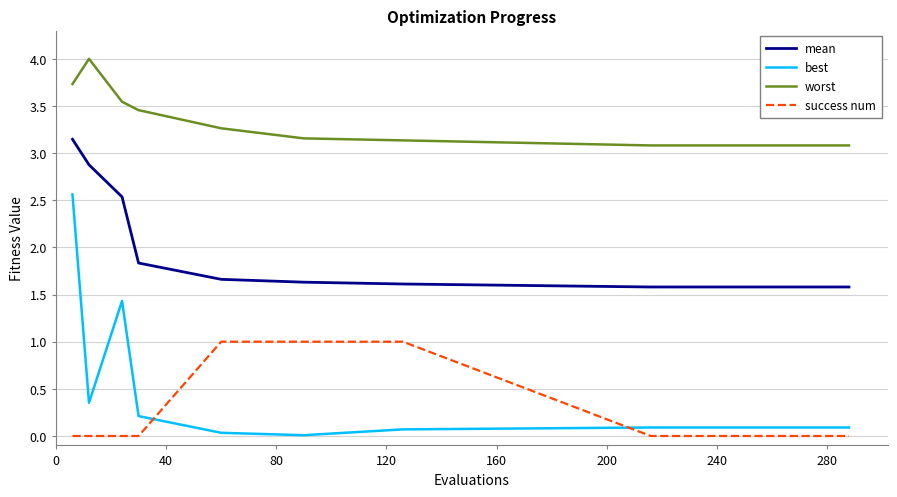

How many lines are shown in the chart?

4